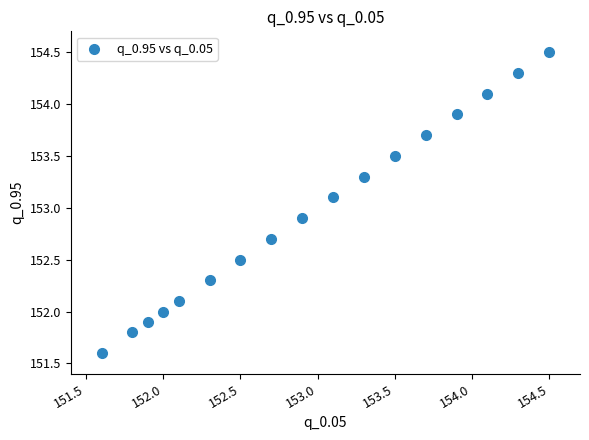

What is the range of X values (max minus min)?

2.9